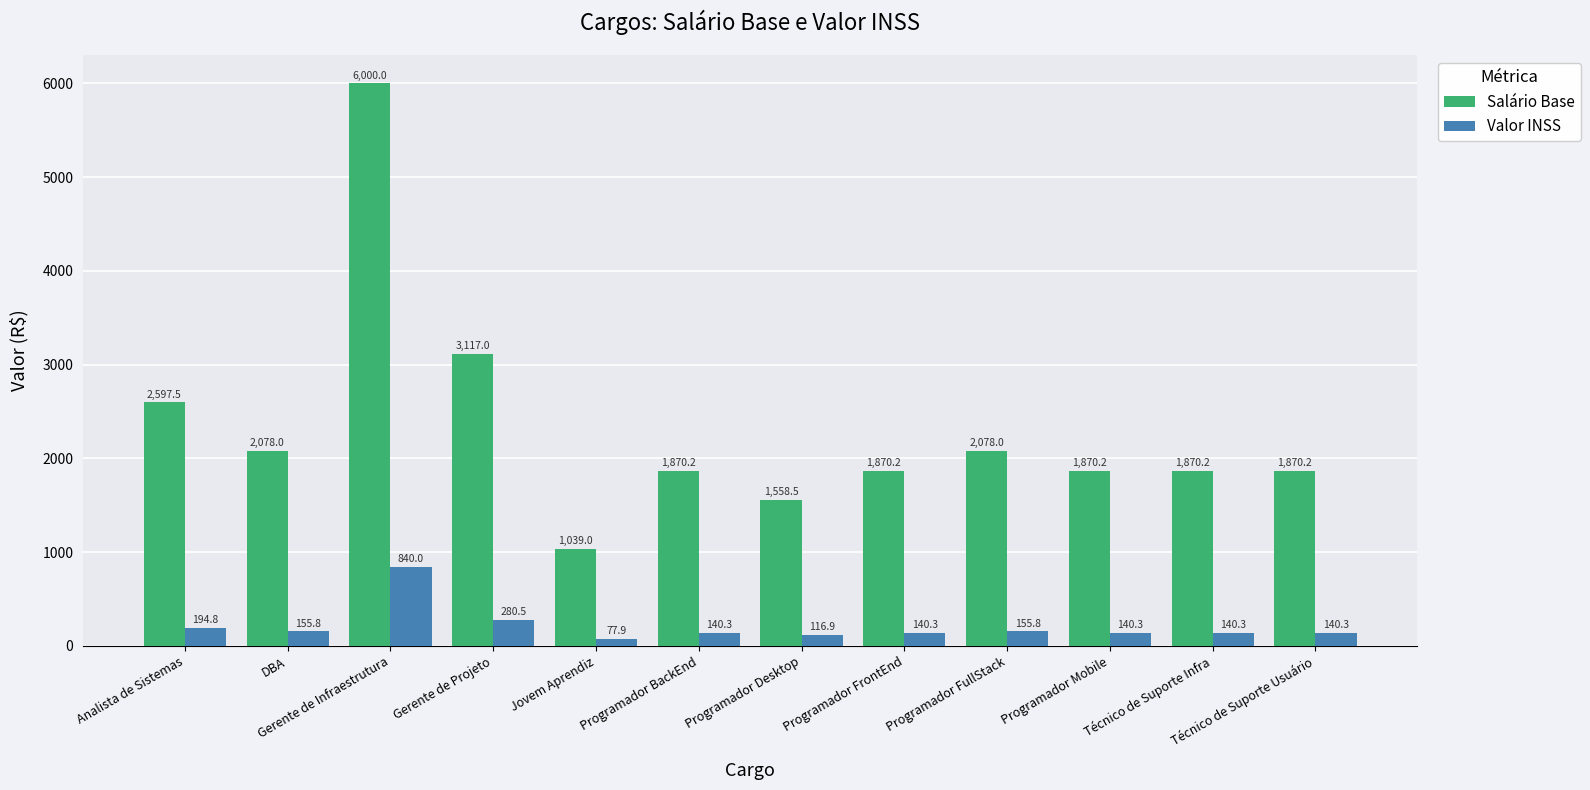

What is the difference between the highest and lowest values at Programador FrontEnd?

1729.9